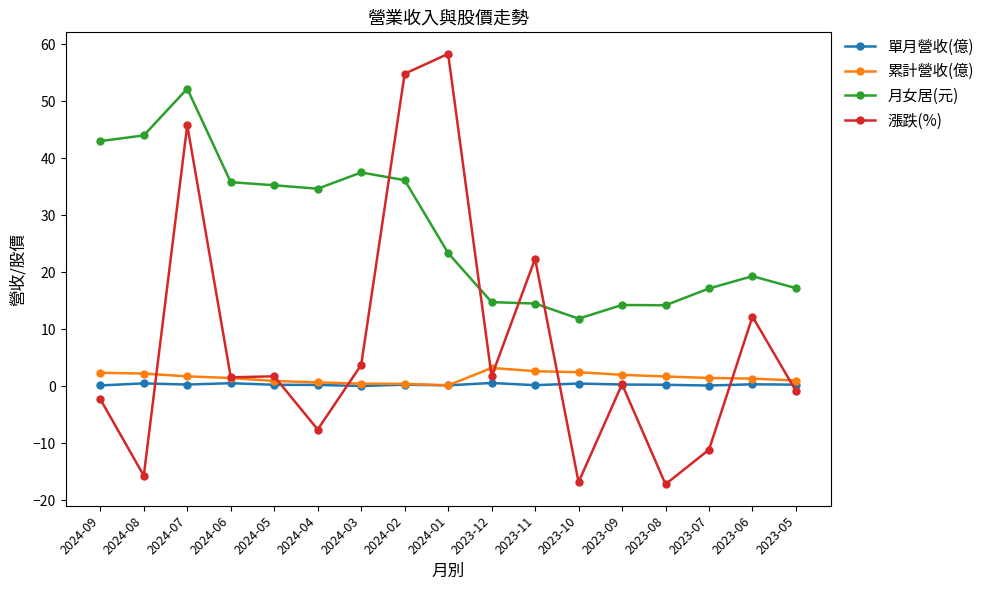

What position from the left is 2024-05?

5